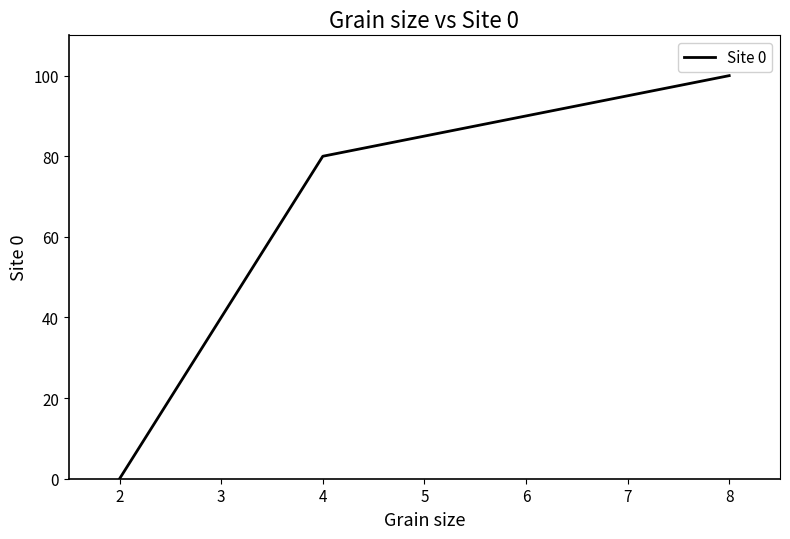

What is the sum of the values at 8 and 2?

100